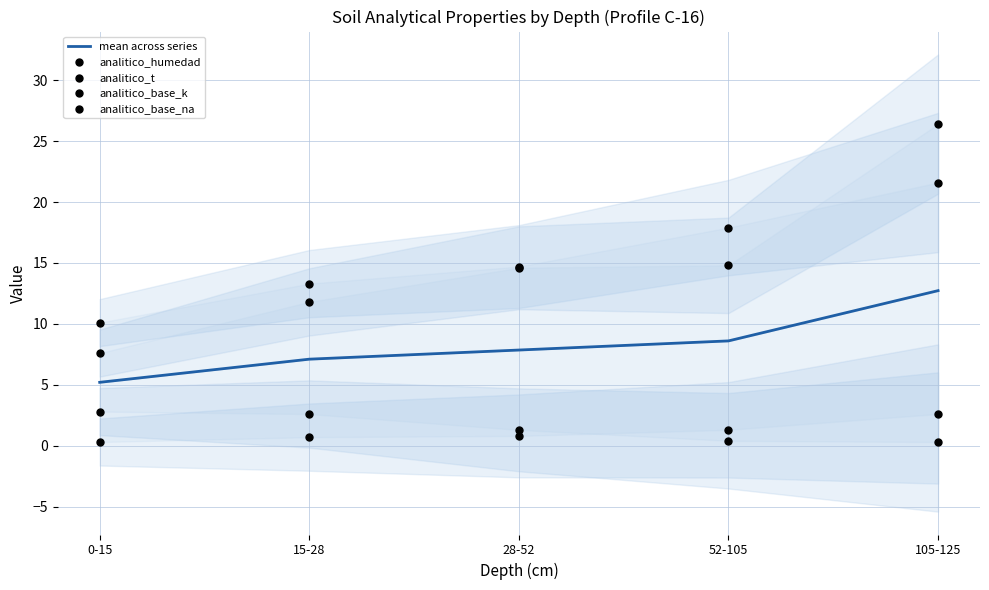

Which series has the largest Y range (max minus min)?

analitico_humedad